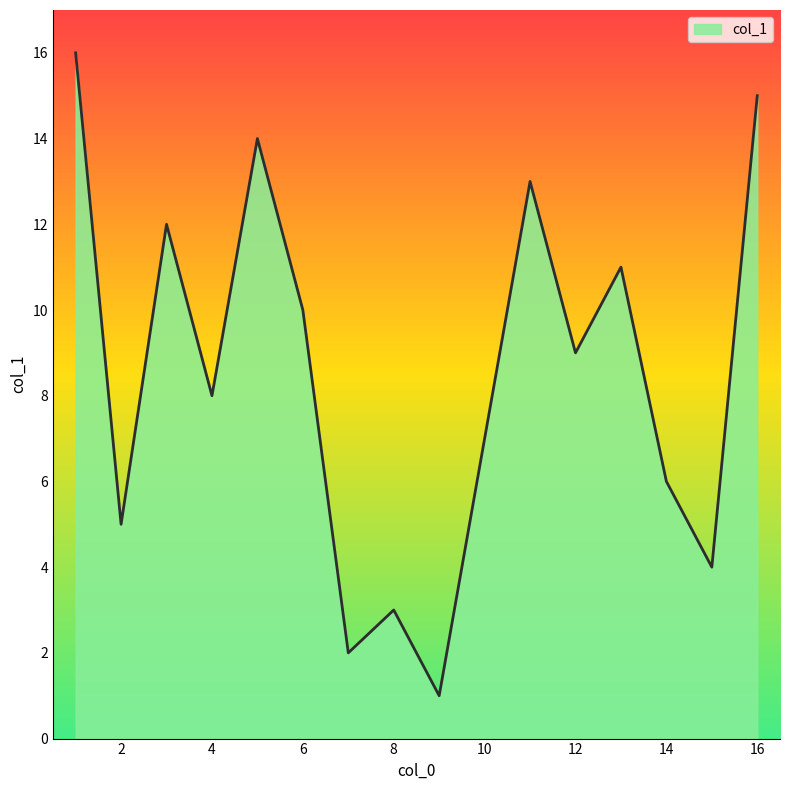

What is the greatest value displayed?

16